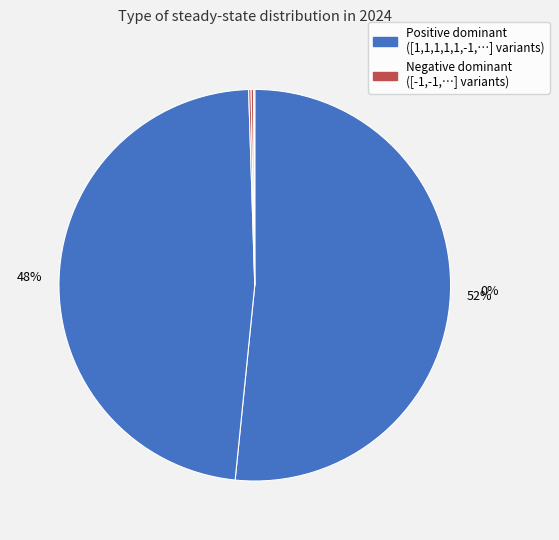

To the nearest percent, what is the combined percentage of [1,-1,-1,-1,1,-1,-1,-1,1,1] and [-1,-1,-1,-1,-1,1,1,1,1,1]?

48%